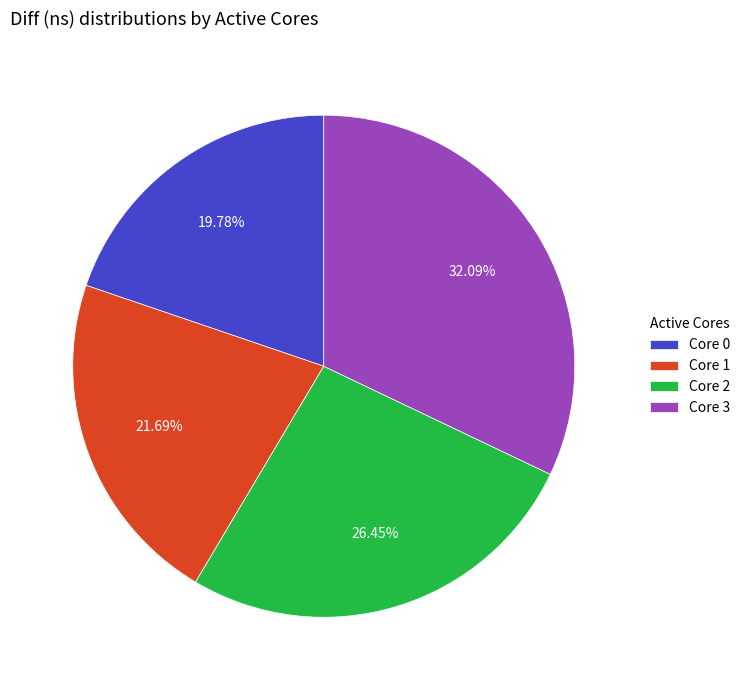

Approximately how many times larger is the value at Core 2 compared to Core 1?

1.2